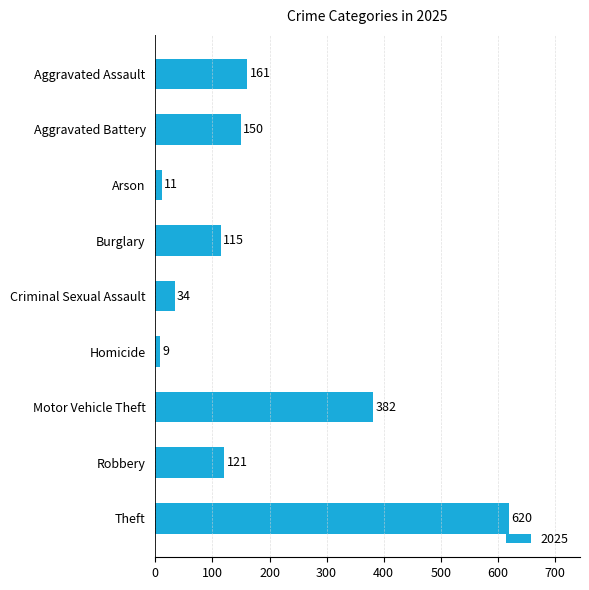

Which has a higher value, Aggravated Battery or Theft?

Theft